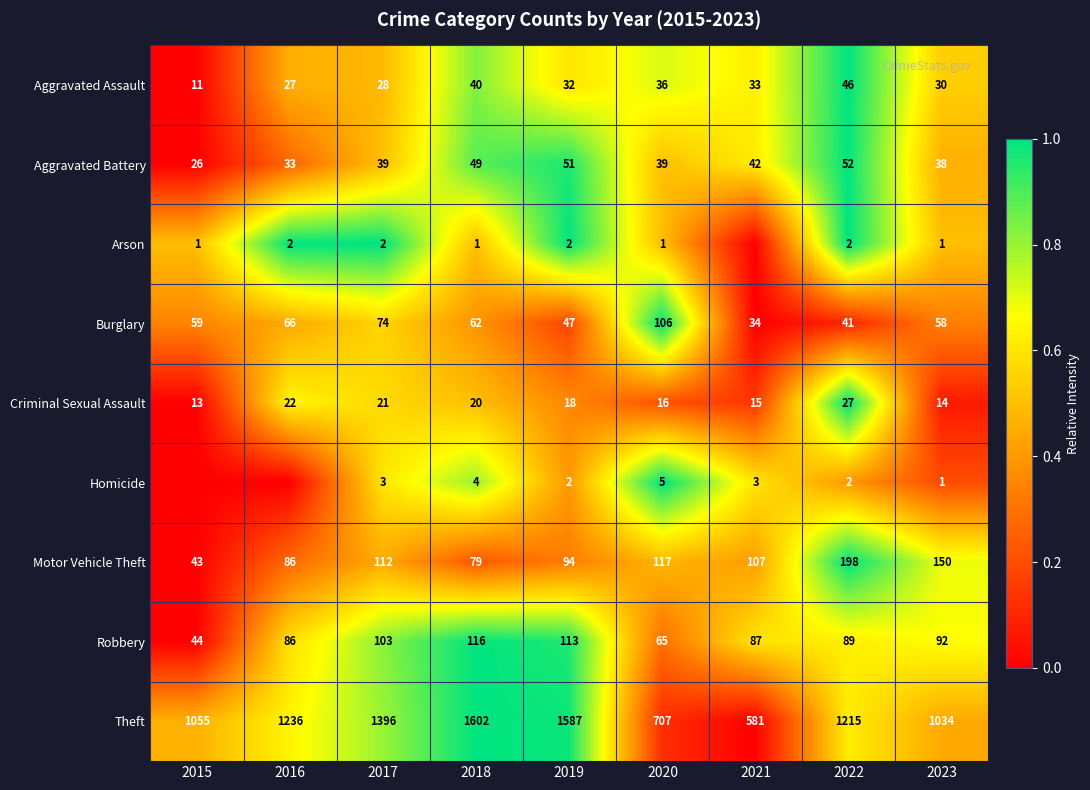

What is the average value of the Motor Vehicle Theft series?

110